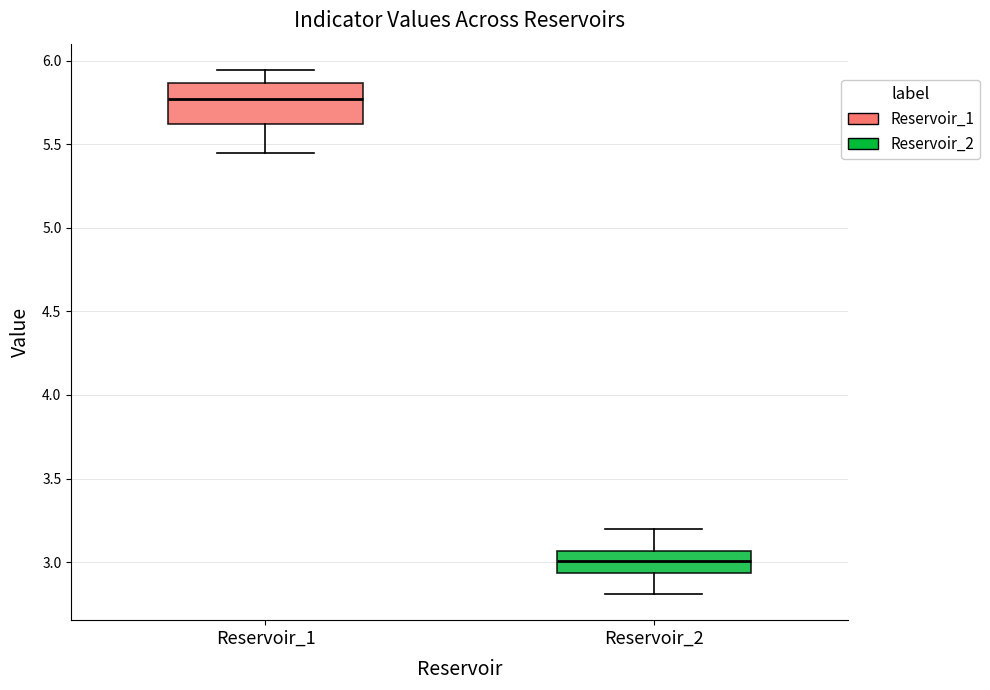

Where does the median line of the box for Reservoir_1 sit on the y-axis? The values are not printed on the chart, so give them approximately, as read against the axis.

5.75